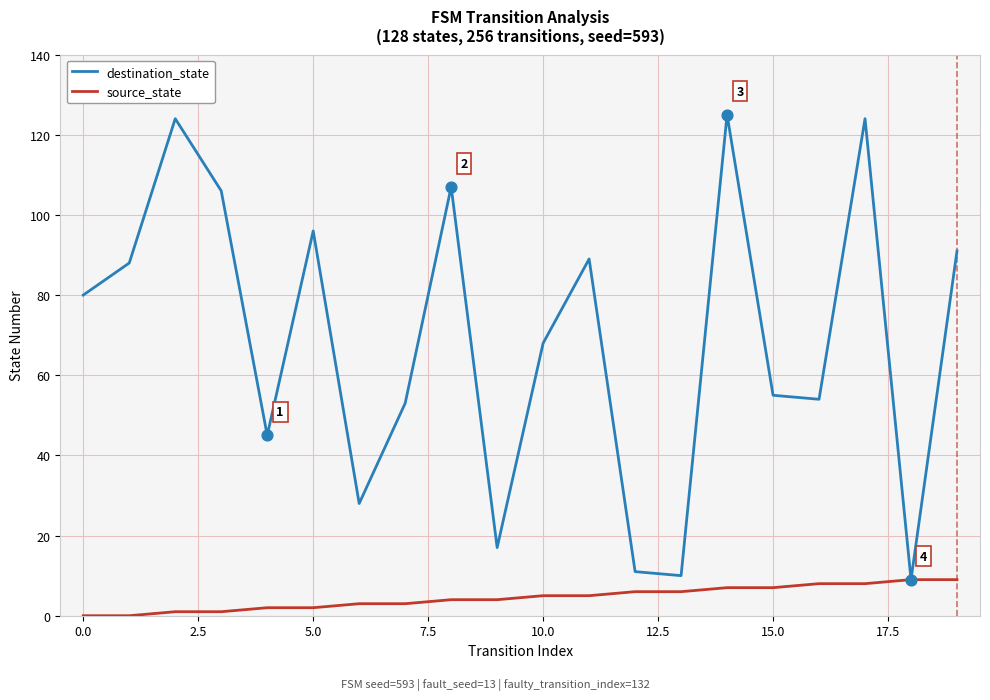

Which series has the largest range (max minus min)?

destination_state